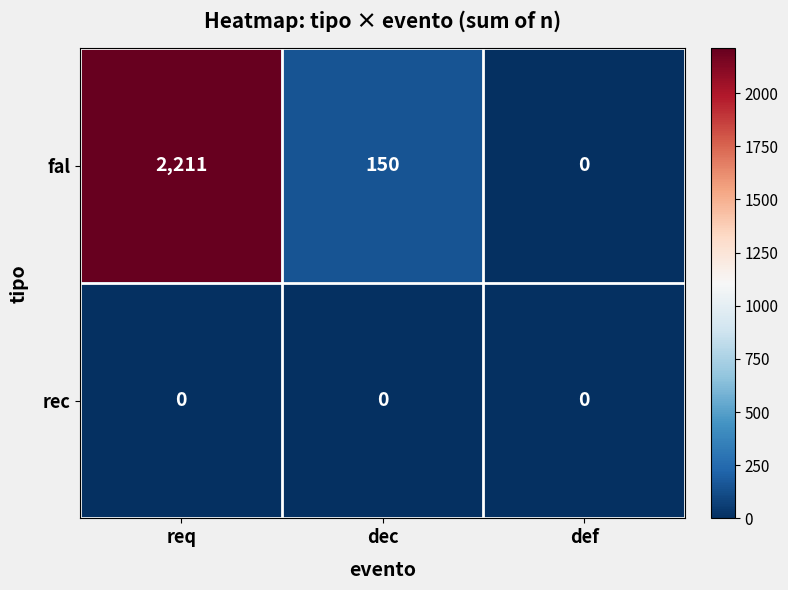

What is the difference between the highest and lowest values at req?

2211